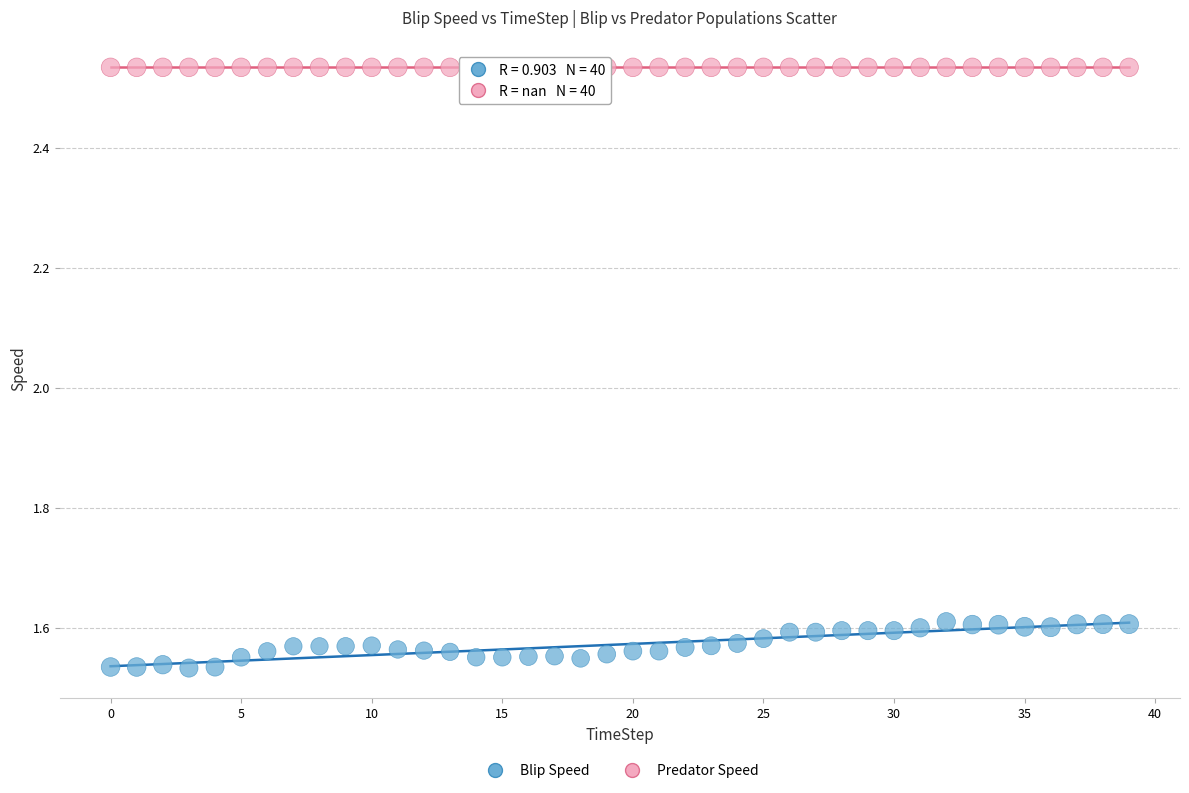

Which series reaches the minimum Y coordinate?

Blip Speed